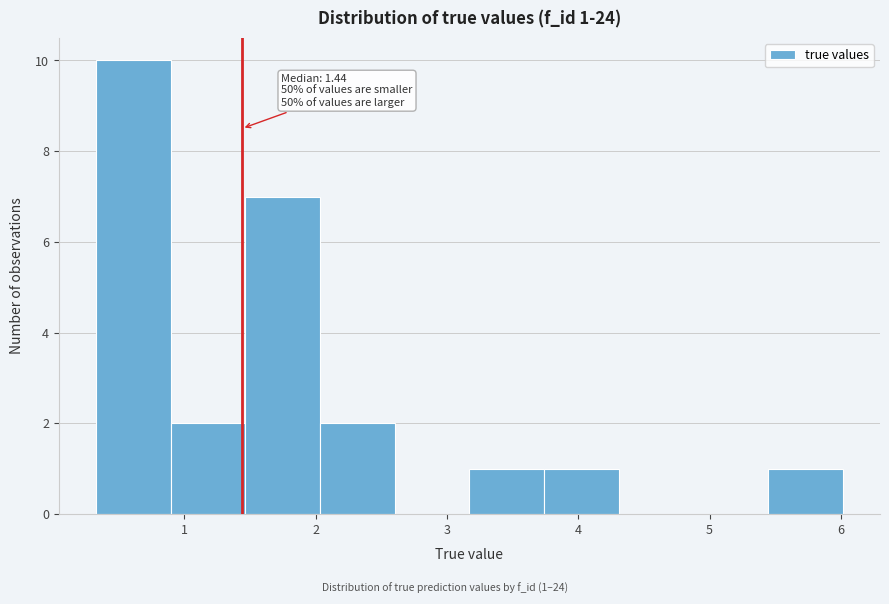

Over which range of the x-axis is the bar tallest?

0.3 to 0.9